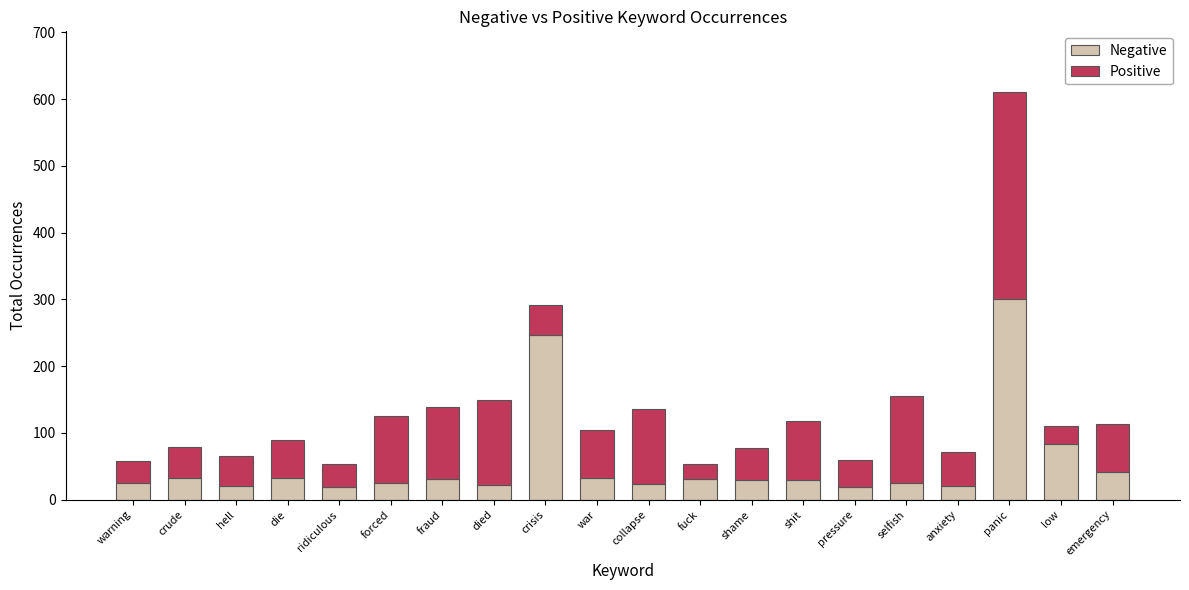

Are the bars grouped side by side (vs. stacked)?

No